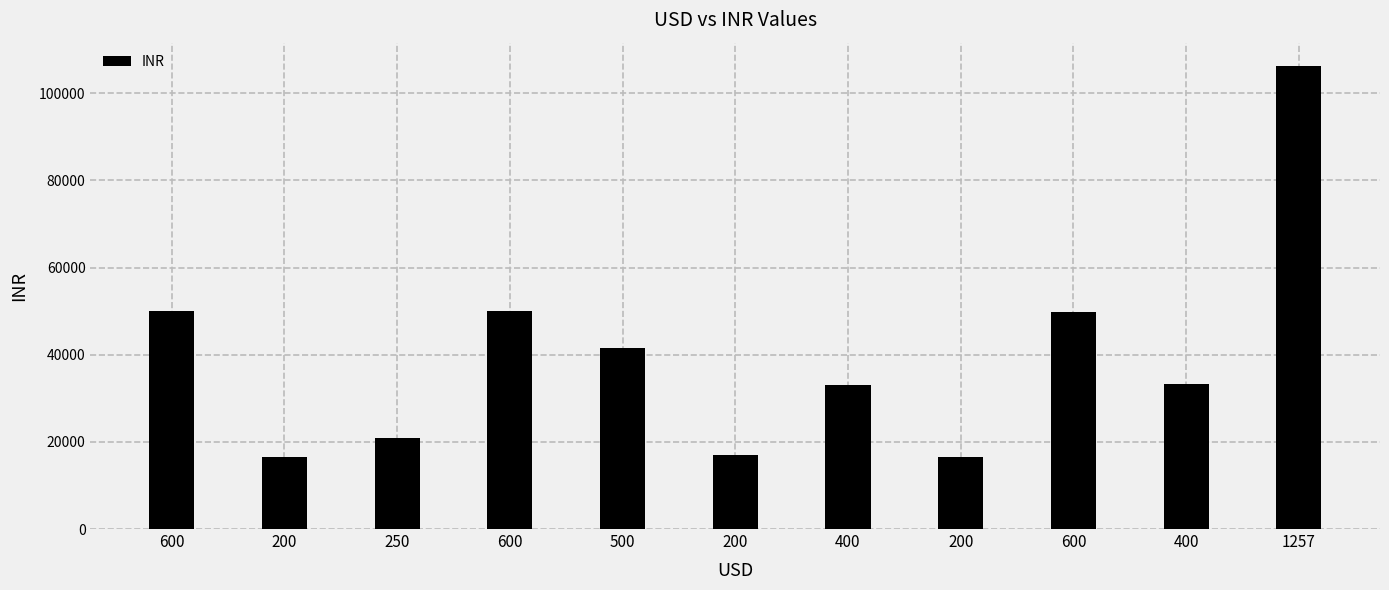

At which label does the data first exceed 33168?

600